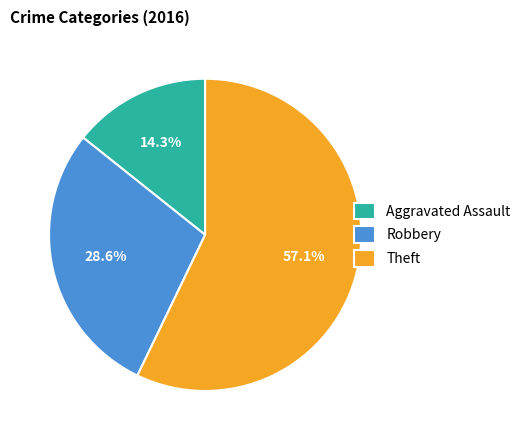

True or false: Theft accounts for 64% of the total.

False